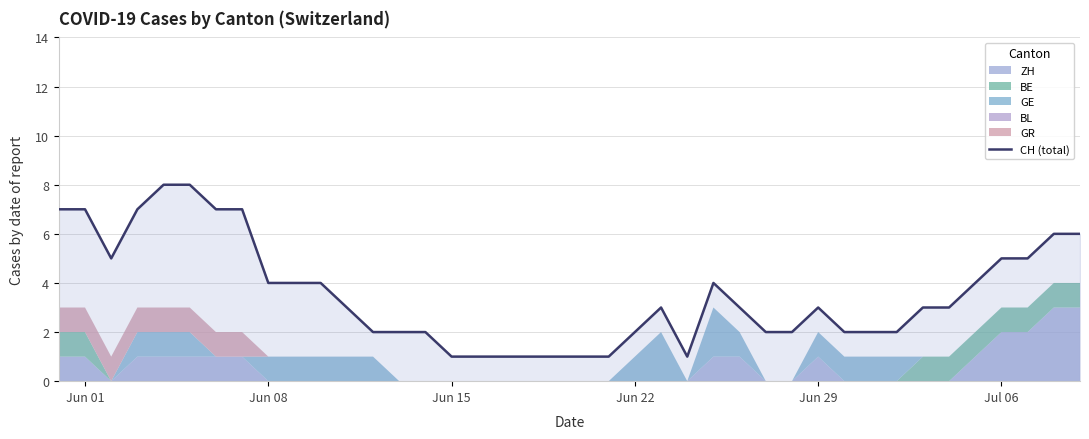

What is the average value?

4